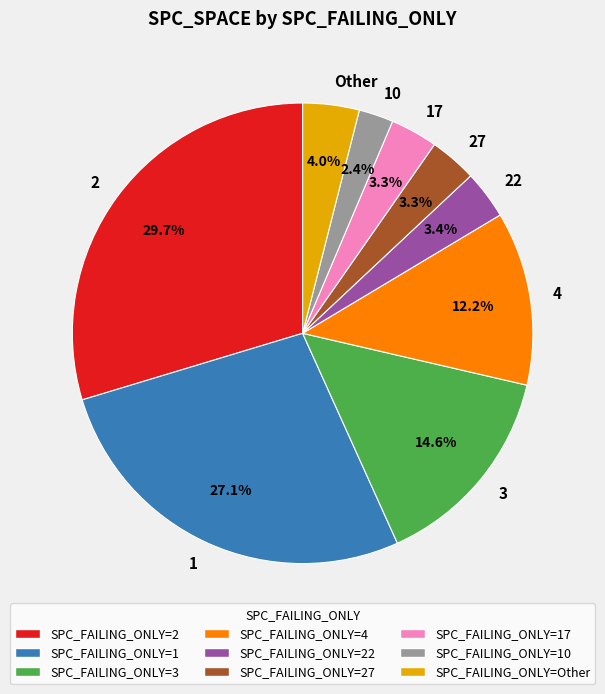

To the nearest percent, what portion does 3 represent?

15%